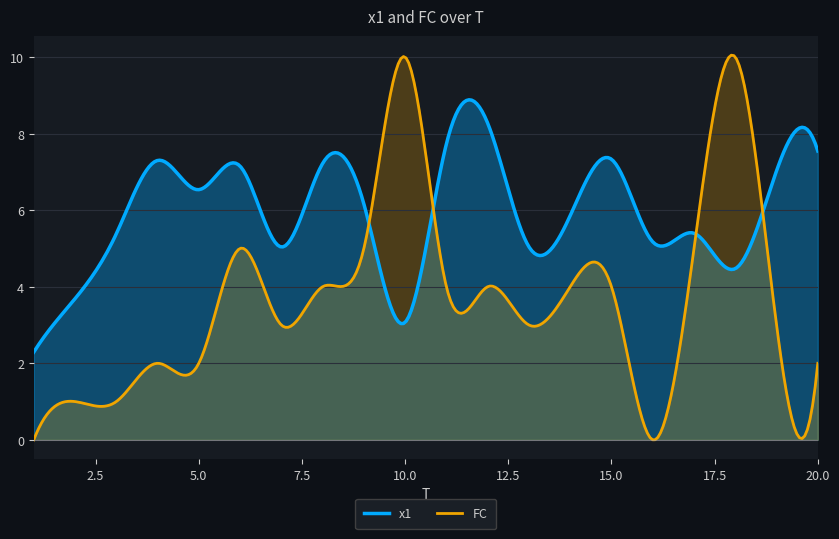

What is the difference between the FC values at 16 and 2?

1.0